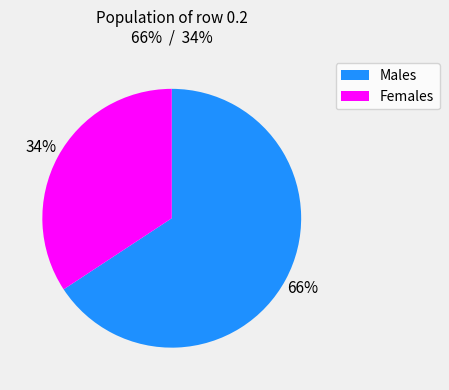

Rank the categories by value from highest to lowest.

Males, Females